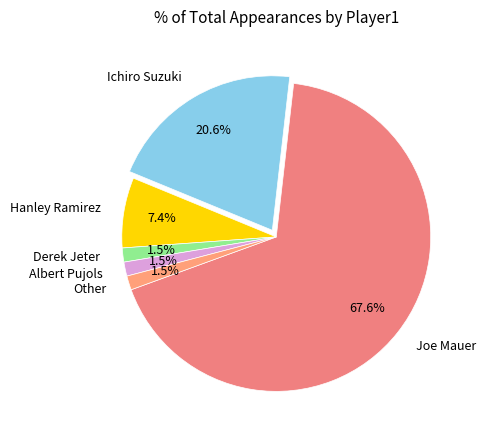

To the nearest percent, what portion does Joe Mauer represent?

68%